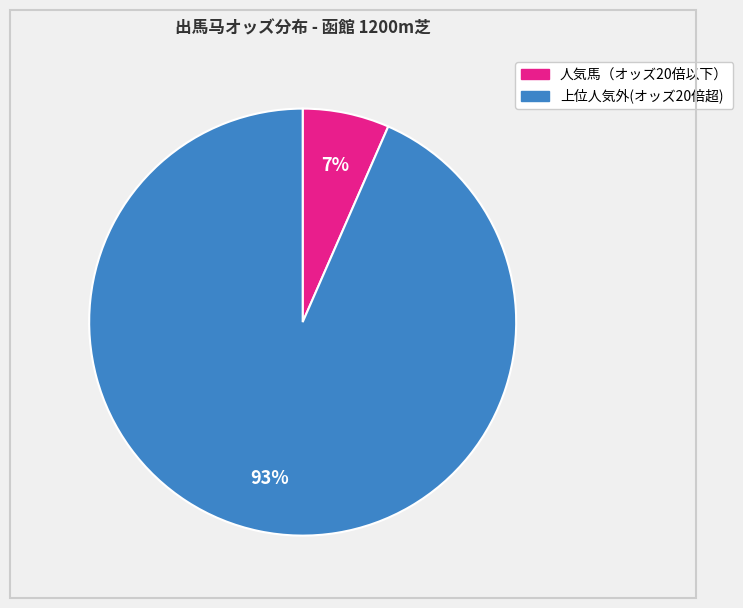

Does any single category account for the majority?

Yes